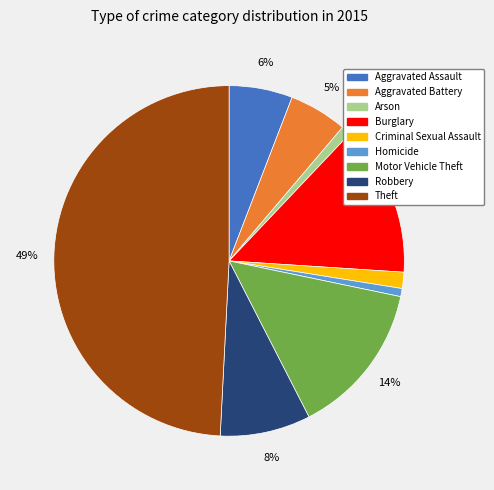

True or false: Aggravated Assault accounts for 1% of the total.

False